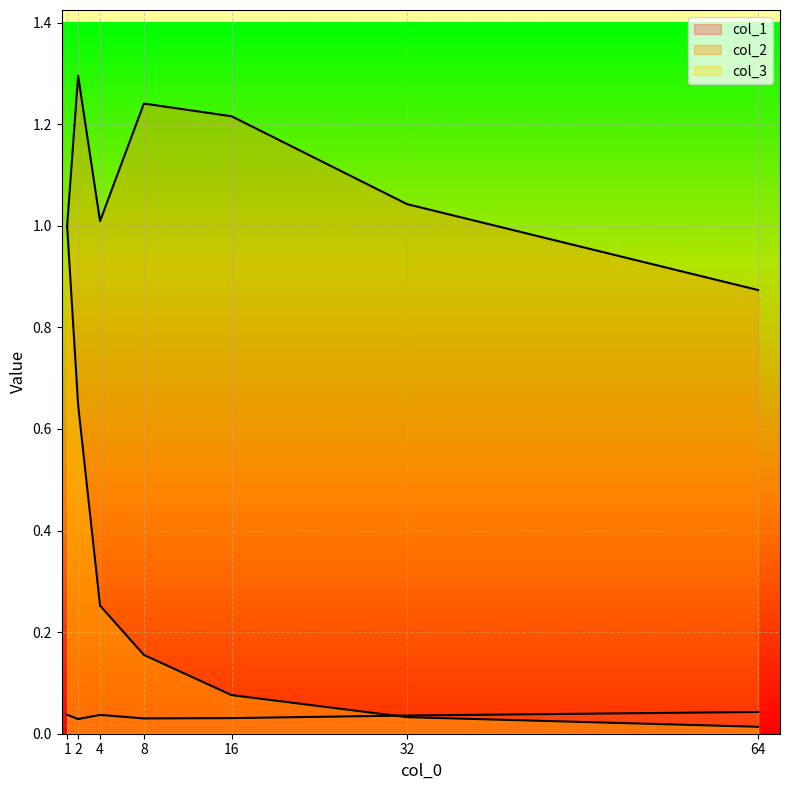

At which category is the sum across all series the highest?

1